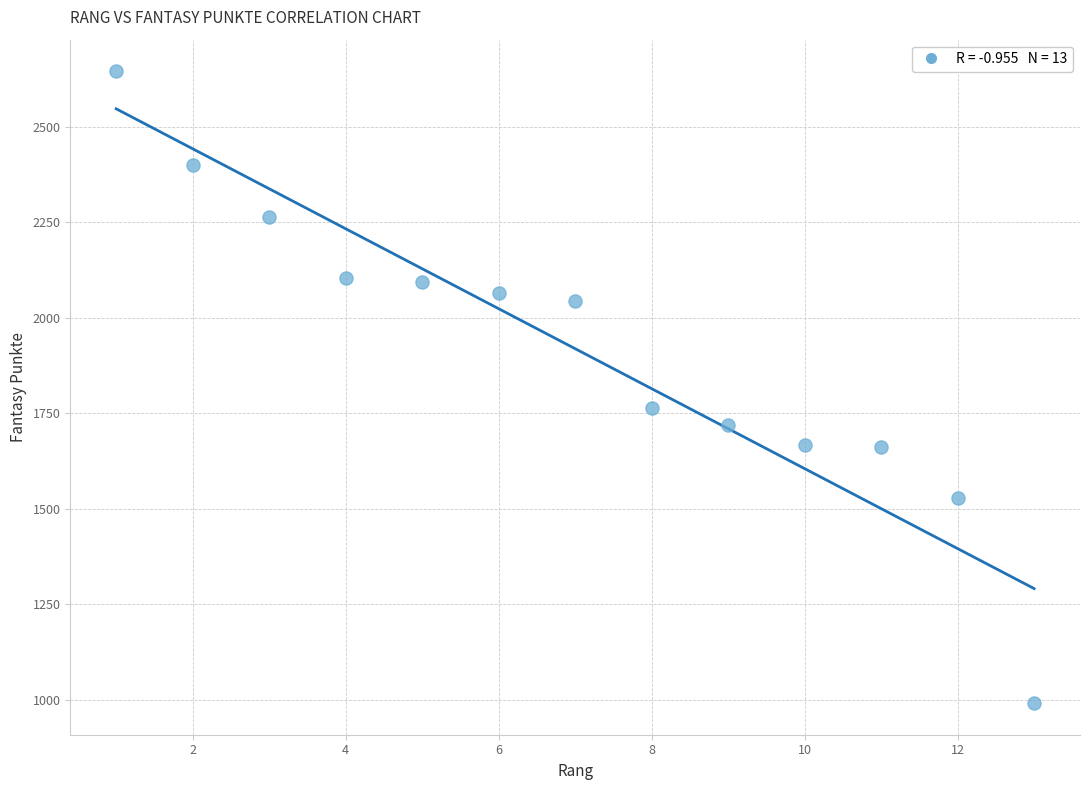

What is the range of X values (max minus min)?

12